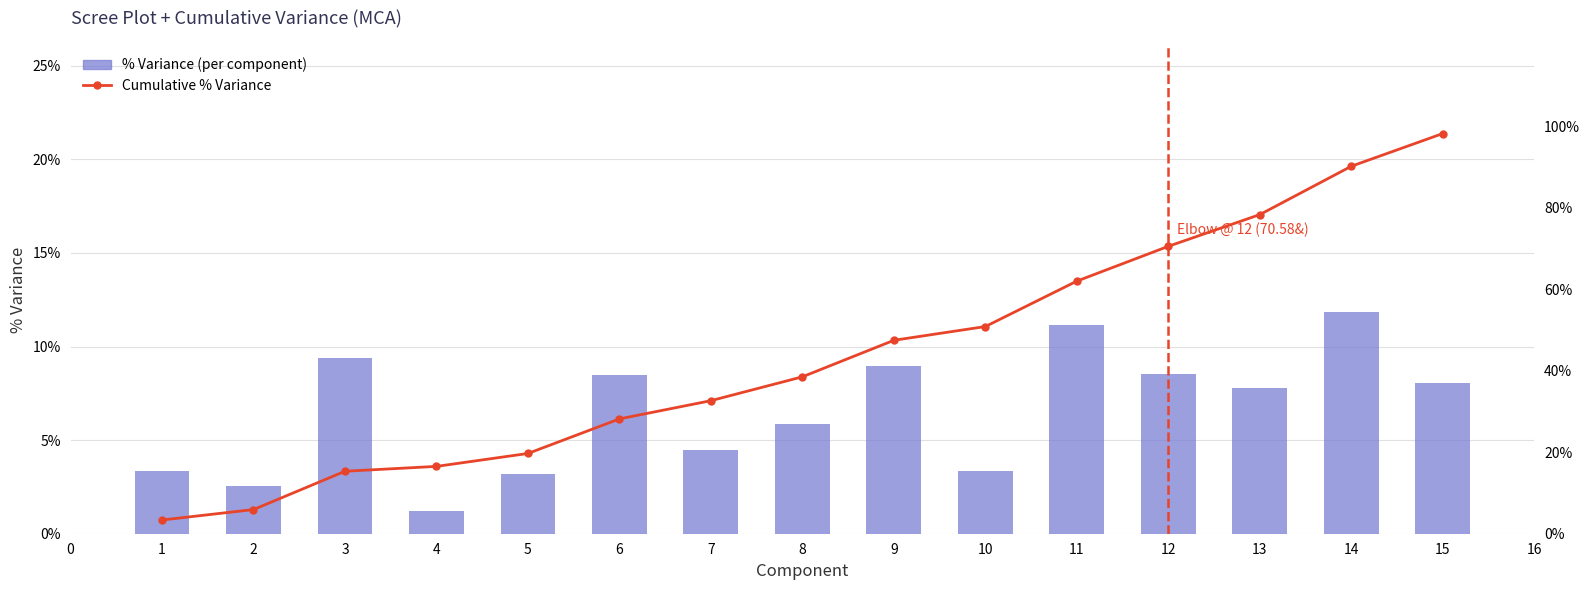

Is it true that % Variance (per component) equals 12.5 at 15?

False